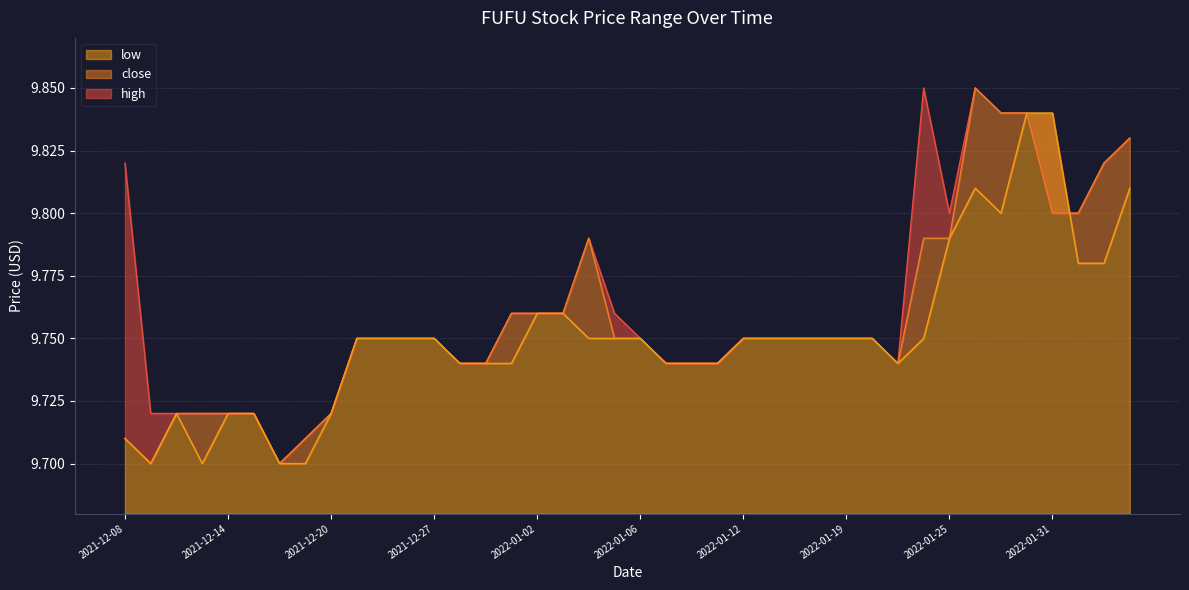

What is the sum of the high values at 2022-01-11 and 2022-01-31?

19.5